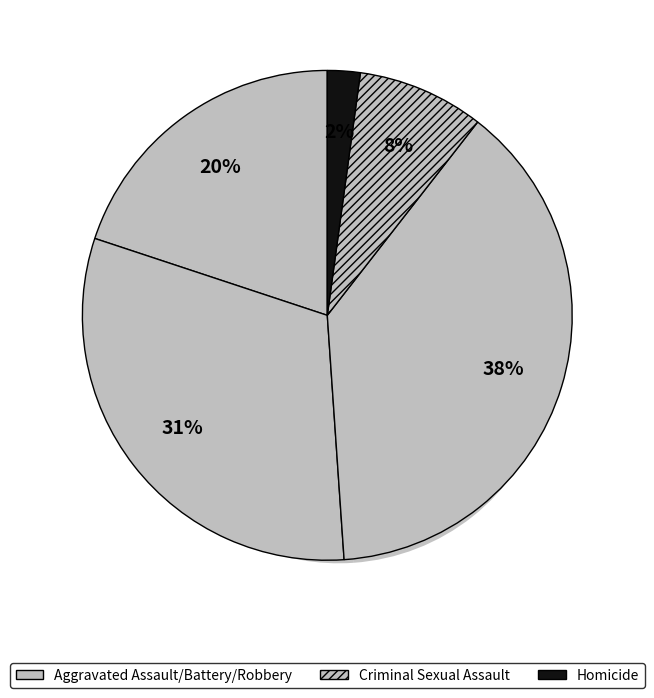

True or false: Criminal Sexual Assault accounts for 17% of the total.

False